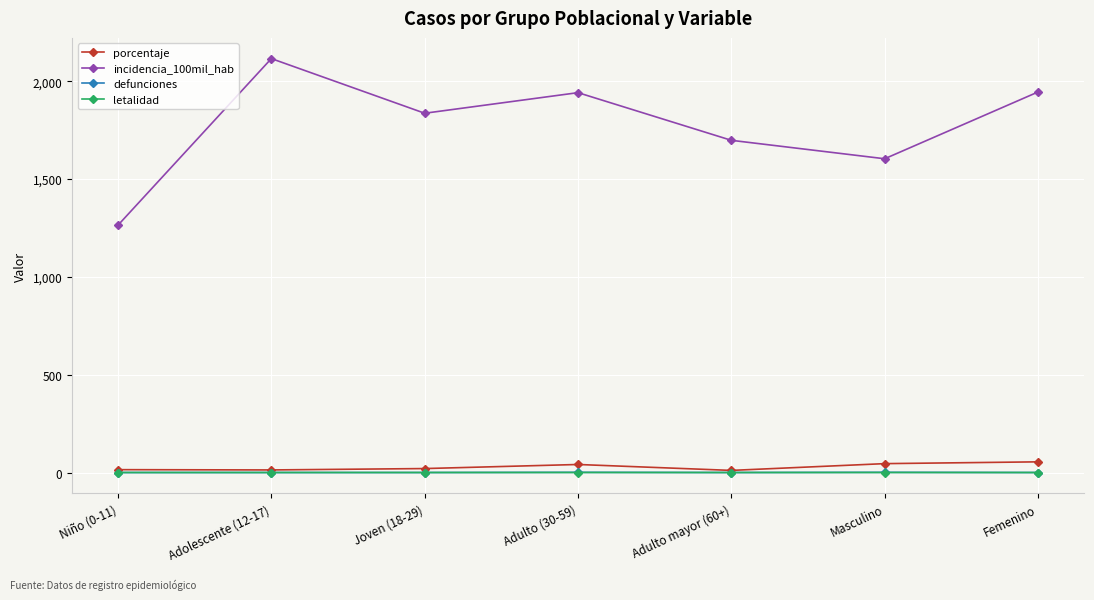

At how many categories does at least one series exceed 584?

7